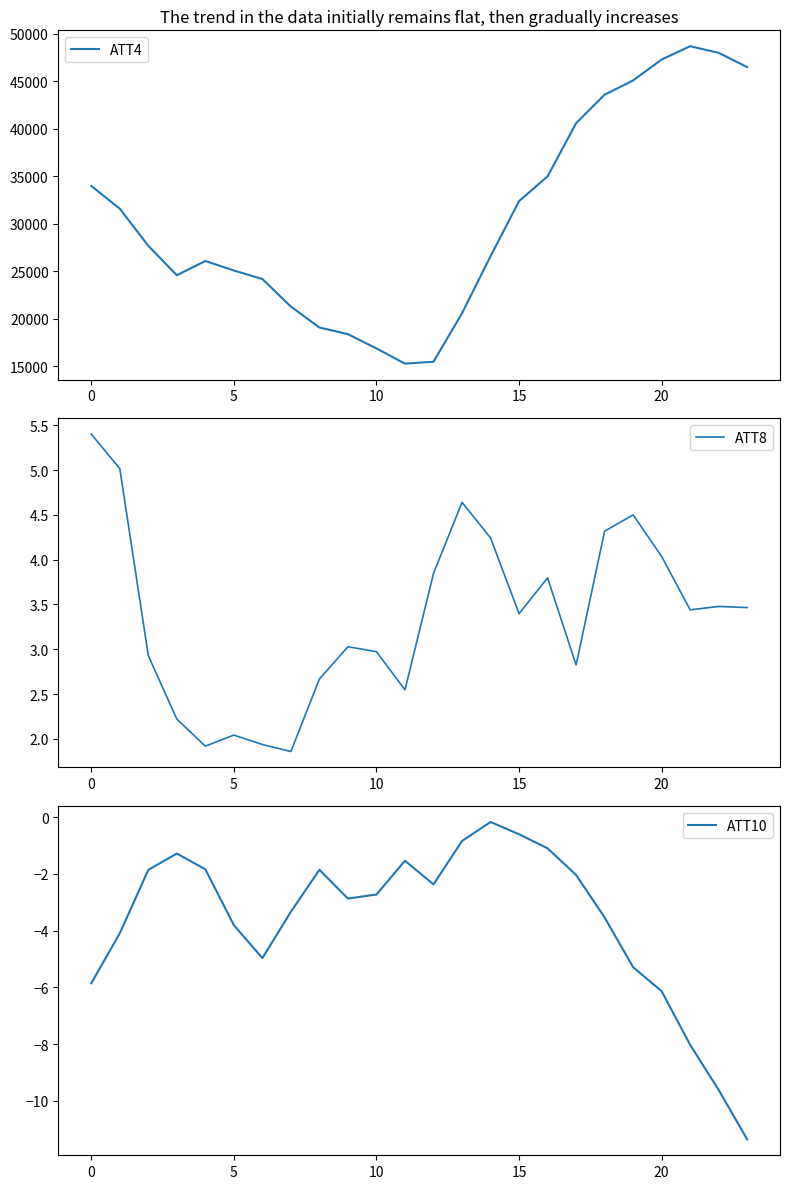

Which label corresponds to the largest value in the chart?

21